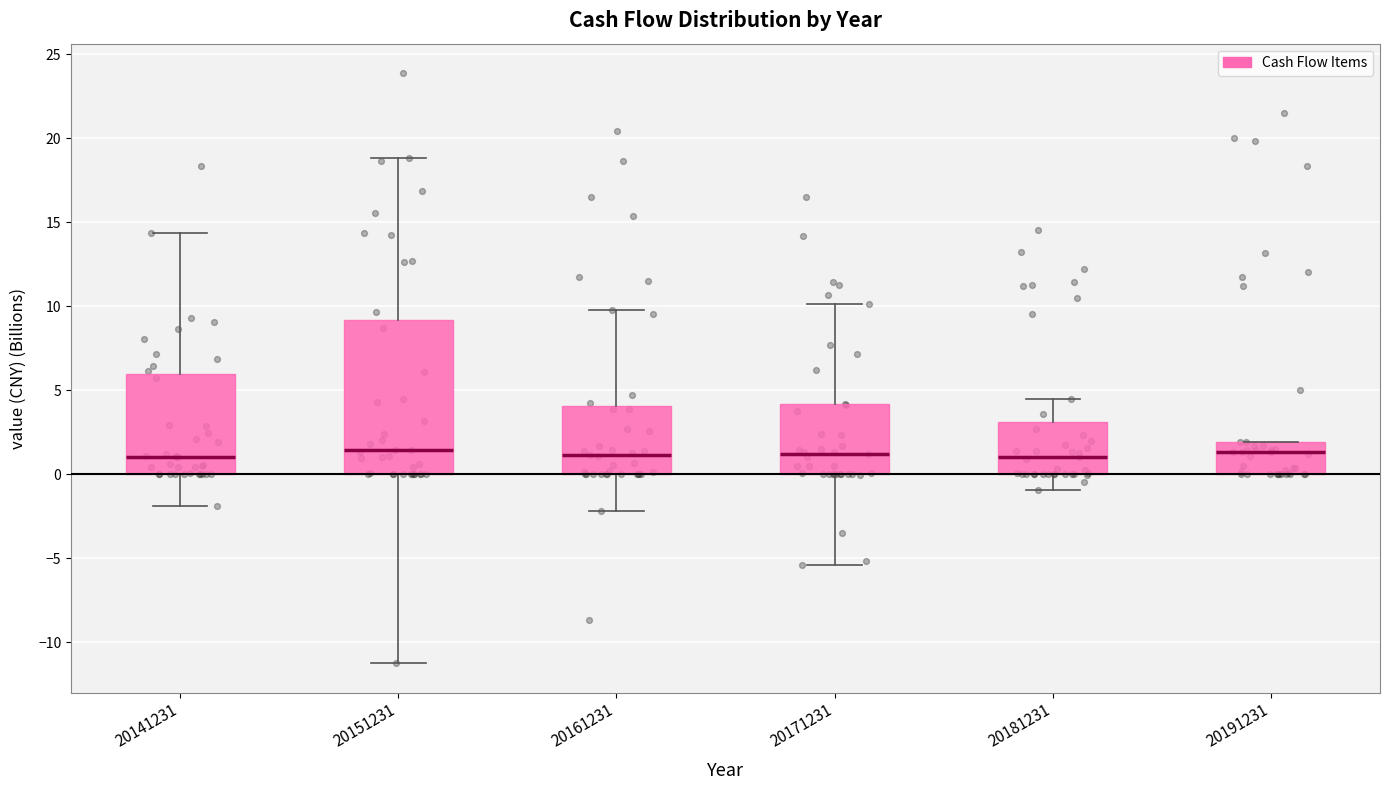

Reading left to right, read every box against the y-axis: the position of its median line, the range the box covers, and the ends of its whiskers. The values are not printed on the chart, so give them approximately, as read against the axis.

20141231: median 1.0, box 0.0 to 6.0, whiskers -2.0 to 14.5
20151231: median 1.5, box 0.0 to 9.0, whiskers -11.0 to 19.0
20161231: median 1.0, box 0.0 to 4.0, whiskers -2.0 to 10.0
20171231: median 1.0, box 0.0 to 4.0, whiskers -5.5 to 10.0
20181231: median 1.0, box 0.0 to 3.0, whiskers -1.0 to 4.5
20191231: median 1.5, box 0.0 to 2.0, whiskers 0.0 to 2.0